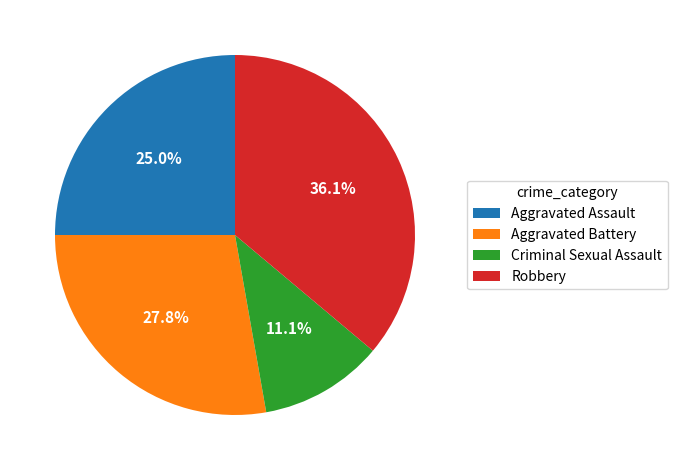

Does Robbery account for over 50% of the chart?

No